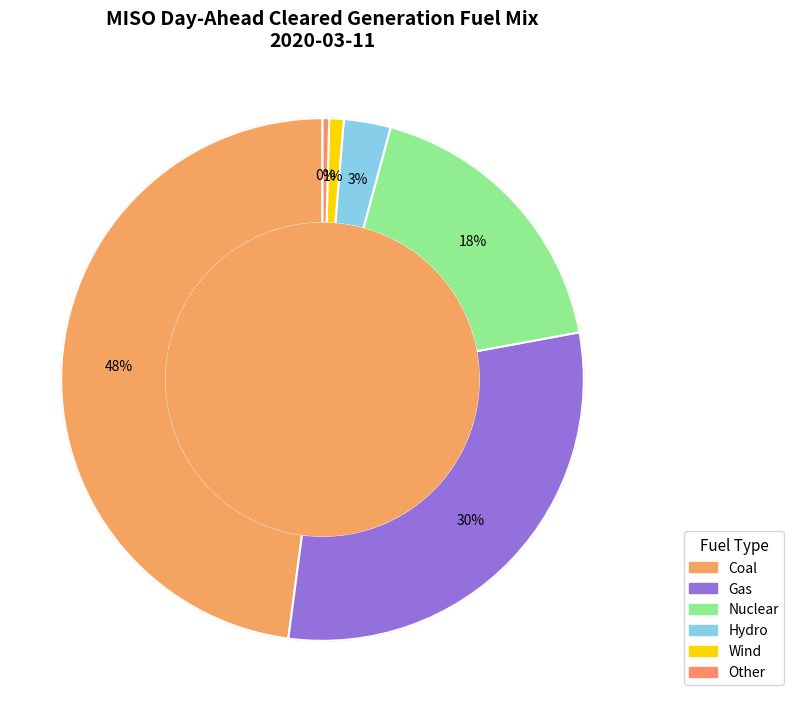

Between Coal and Gas, which is larger?

Coal